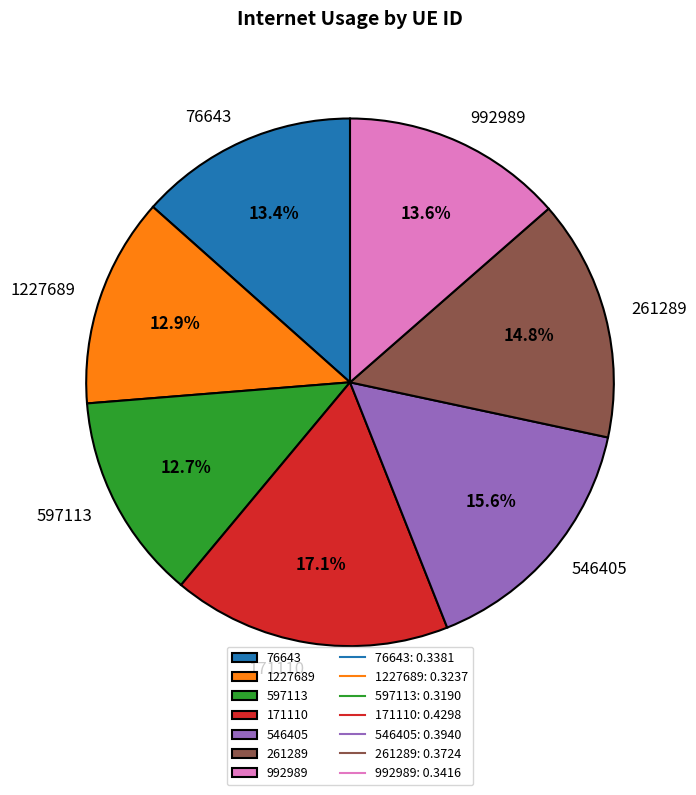

Count the number of slices in the pie.

7